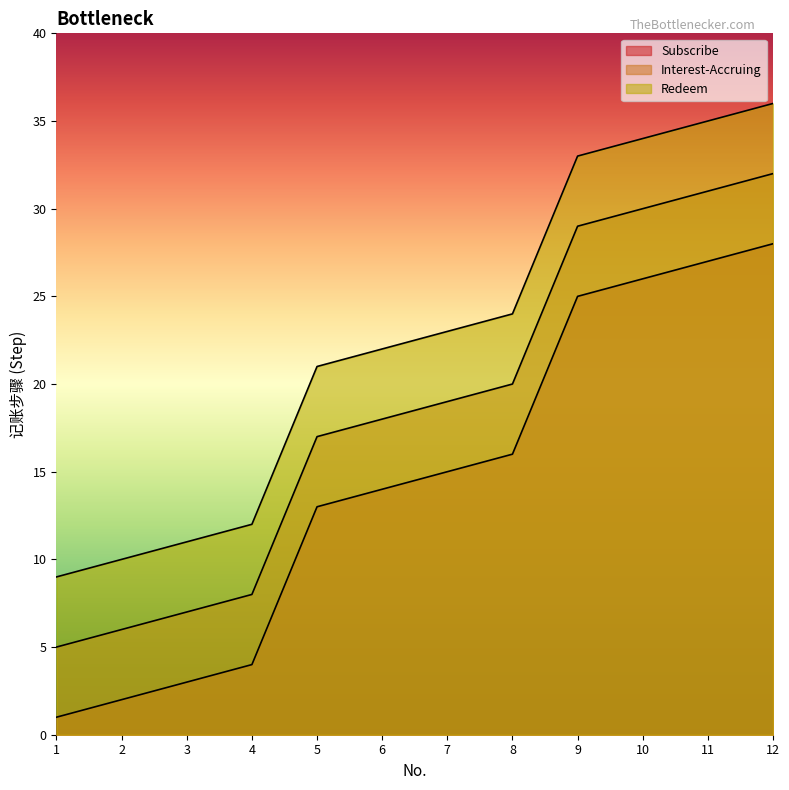

True or false: Redeem has more than 0 interior local peaks.

False